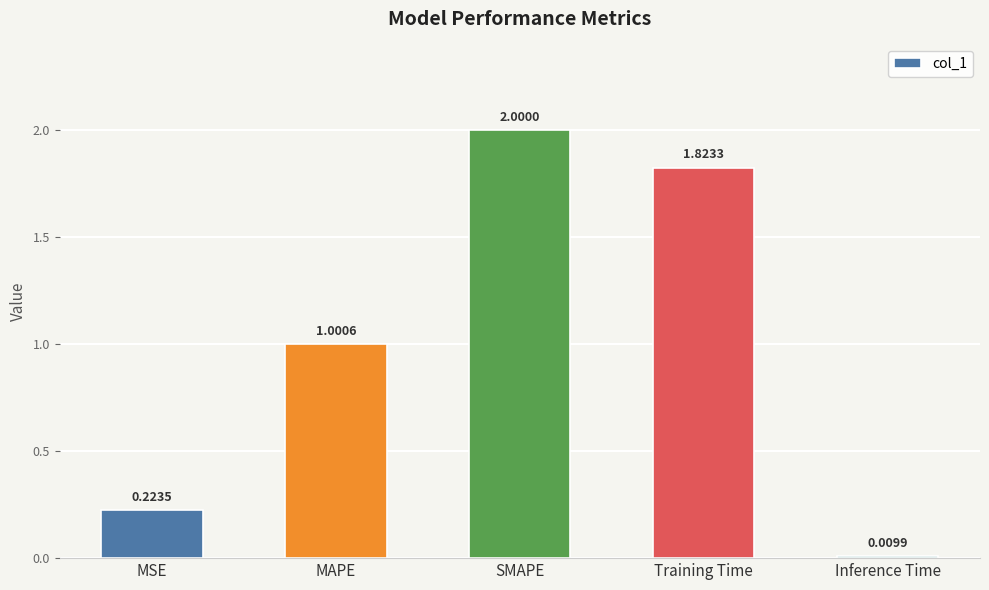

How many bars are there in total?

5